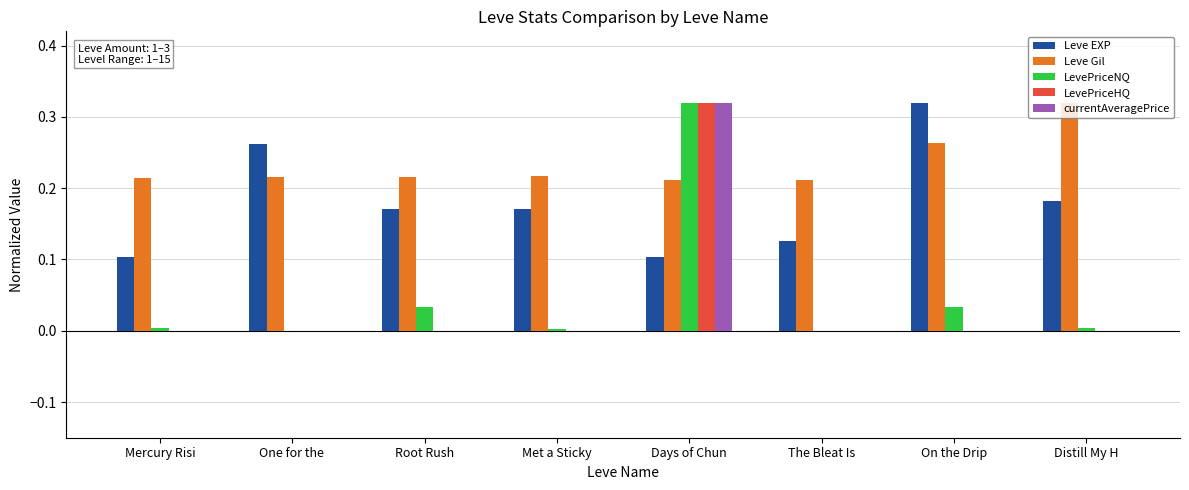

At which category is the sum across all series the highest?

Days of Chun